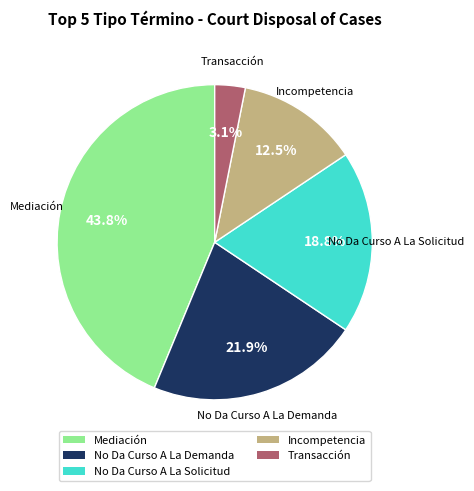

Which slice is the smallest?

Transacción